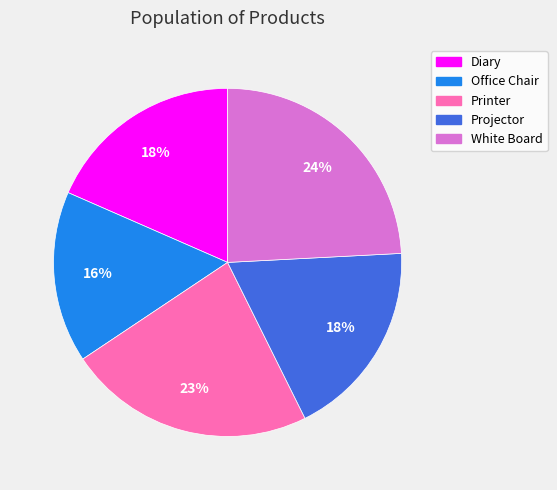

Which category has the smallest portion of the pie?

Office Chair